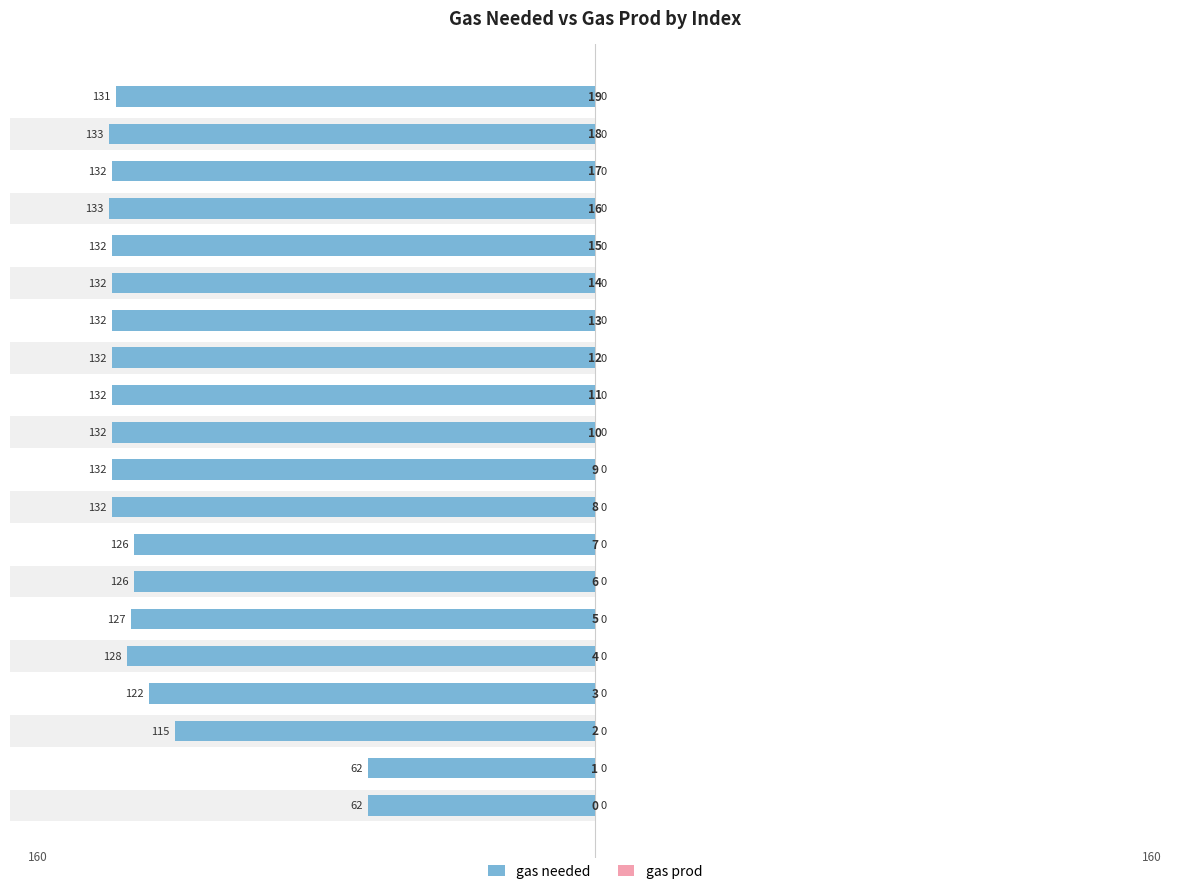

What is the value of the gas needed bar at the 16th from the left?

-132.0